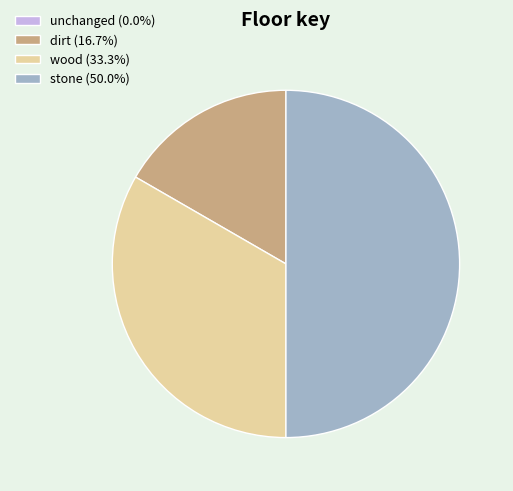

What is the ratio of the value at dirt (16.7%) to the value at stone (50.0%)?

0.3